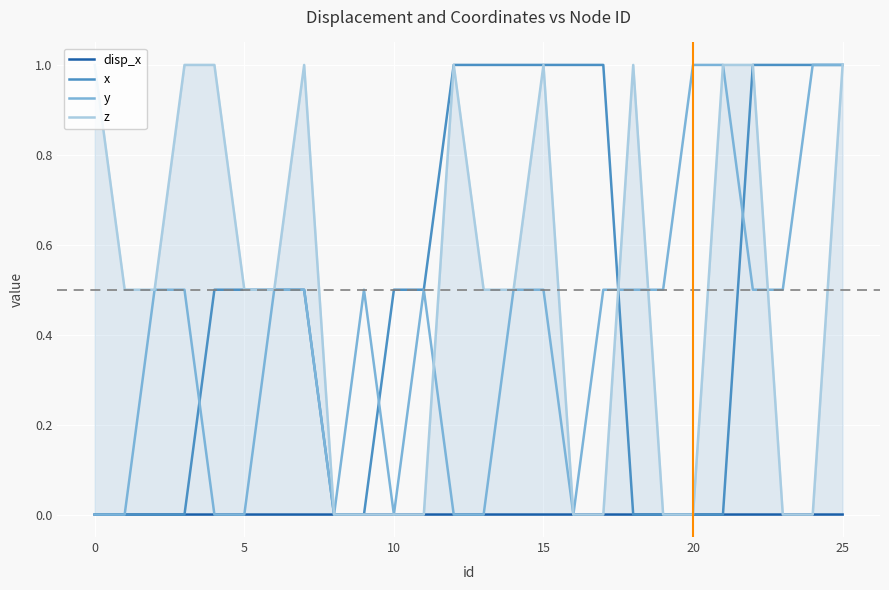

How many values in x are above zero?

16